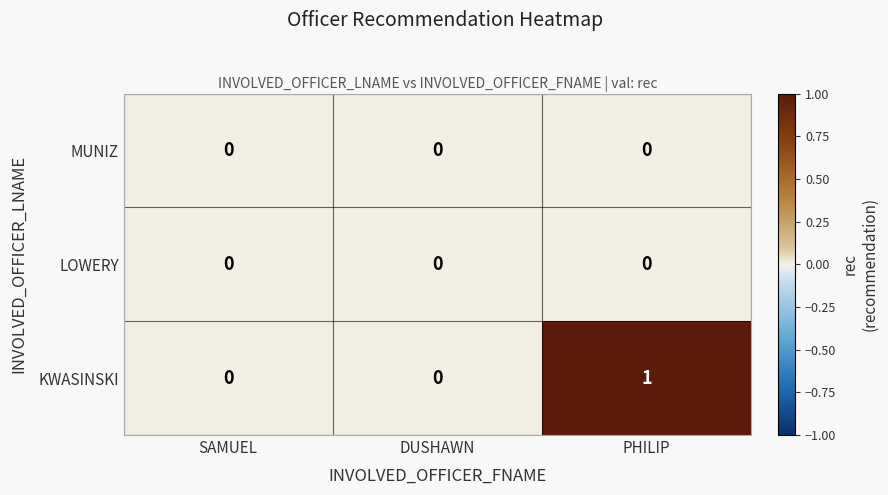

Is it true that LOWERY equals 0 at DUSHAWN?

True